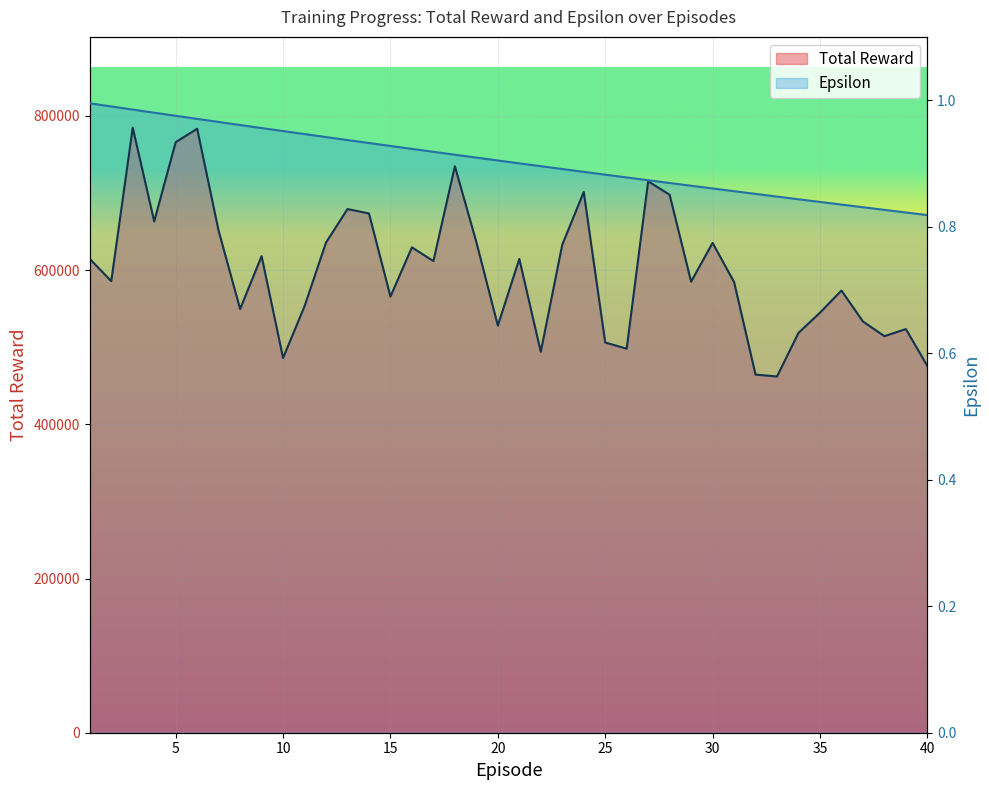

True or false: Epsilon and Total Reward cross at least once.

False